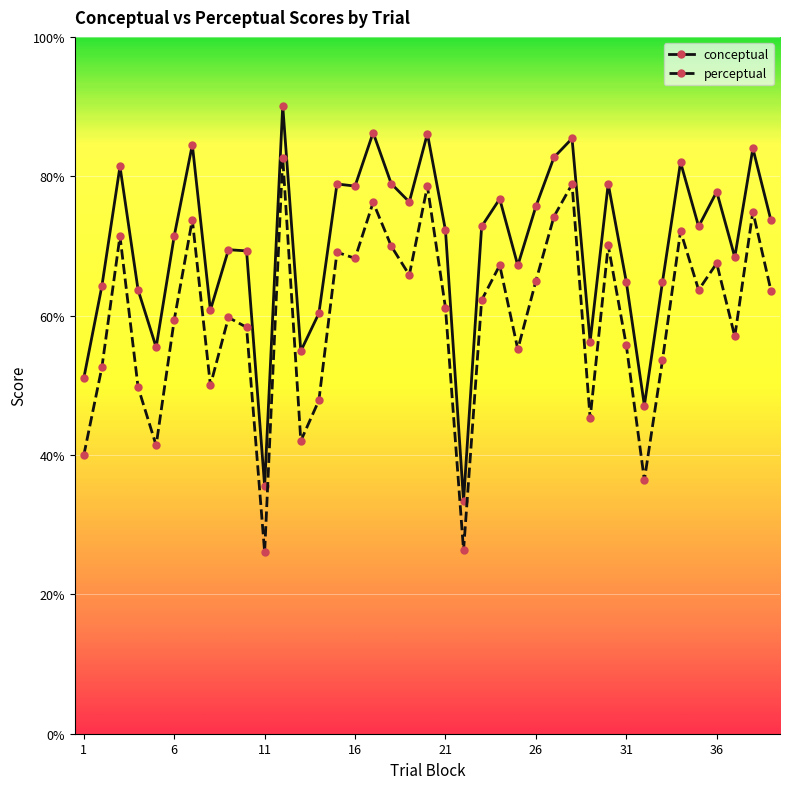

In conceptual, how many points are higher than both neighbors (excluding endpoints)?

13